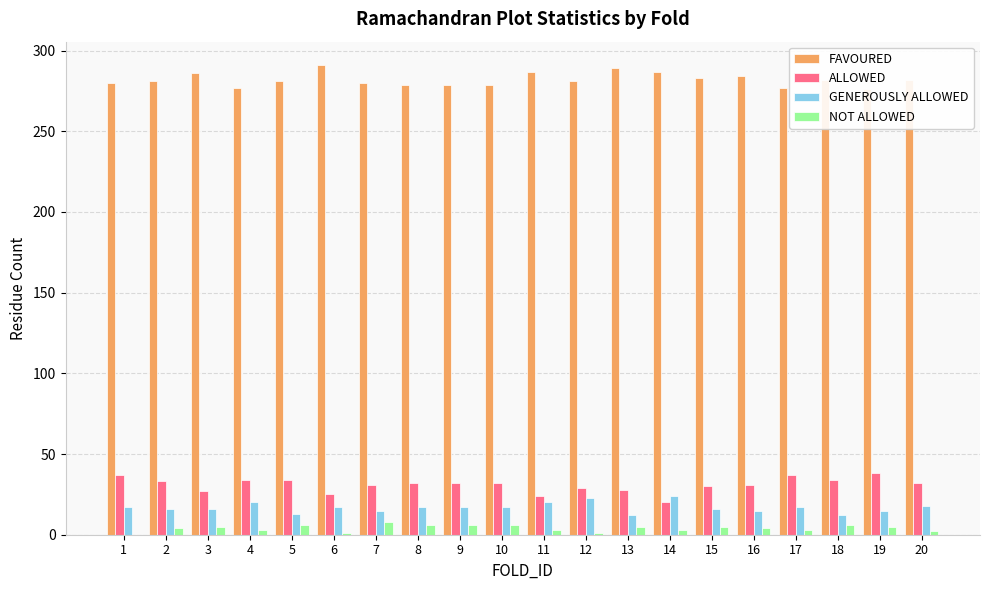

At 15, list the series in order from largest to smallest.

FAVOURED, ALLOWED, GENEROUSLY ALLOWED, NOT ALLOWED